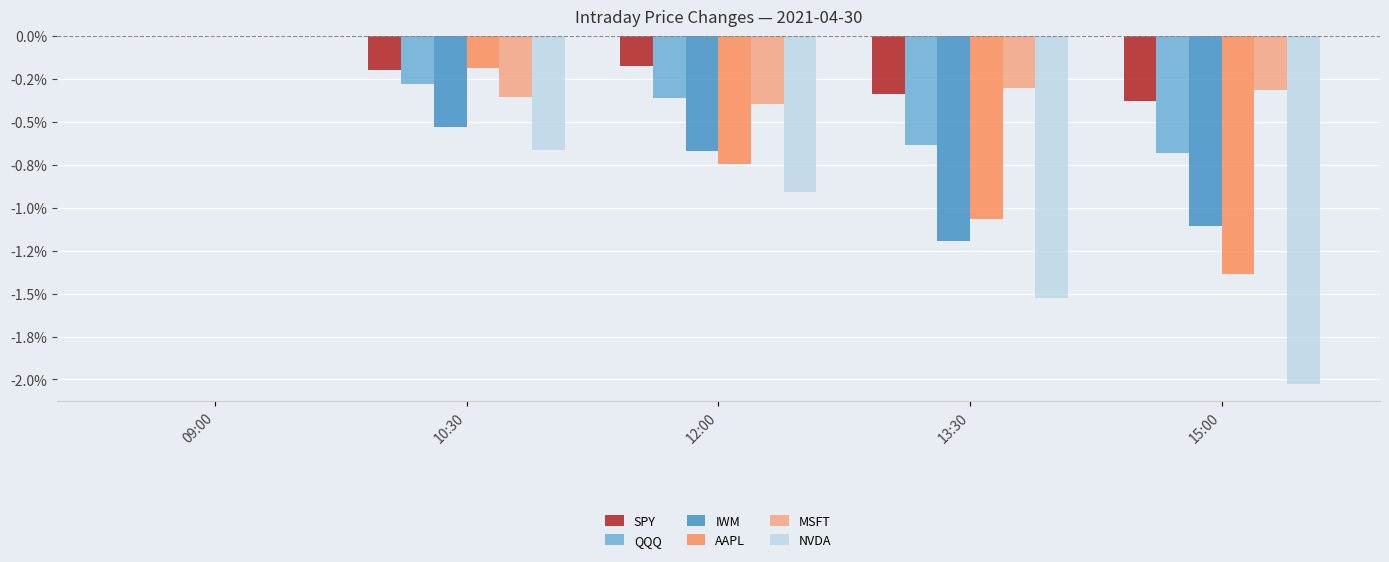

What are all the series names shown in the legend?

SPY, QQQ, IWM, AAPL, MSFT, NVDA